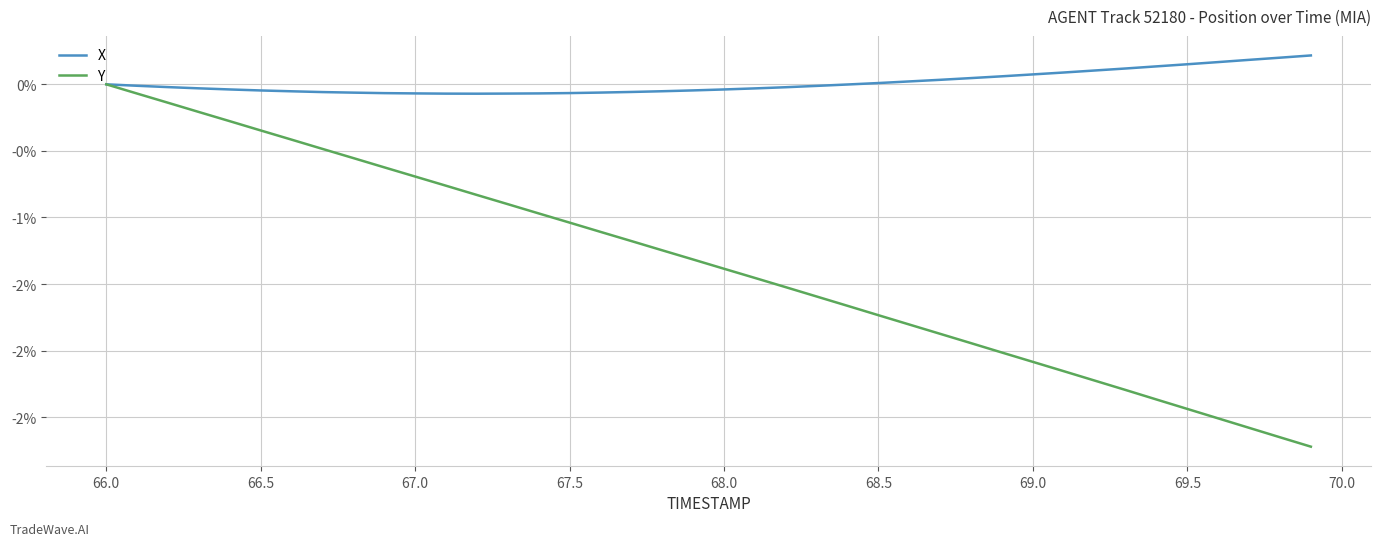

Is this an area chart (filled region under the line)?

No